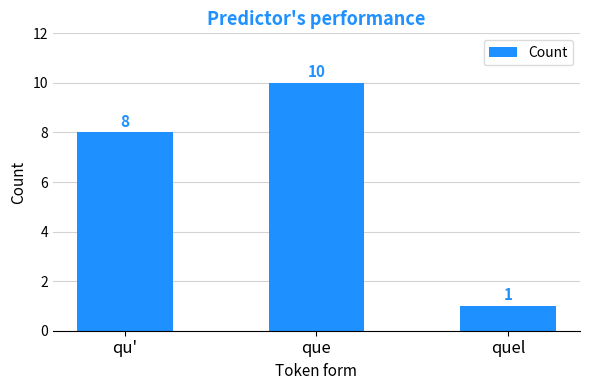

Which has a higher value, qu' or quel?

qu'